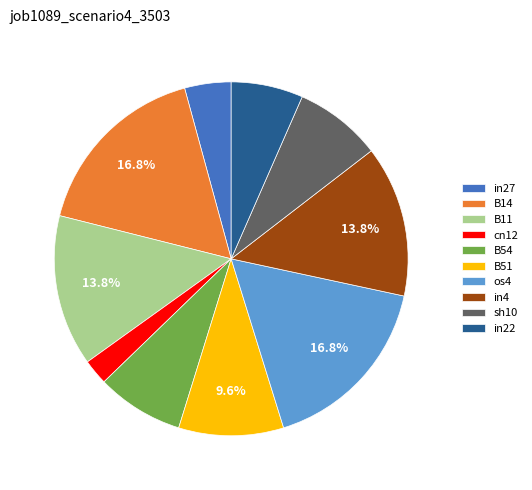

Is it true that B51 is 2% of the pie?

False